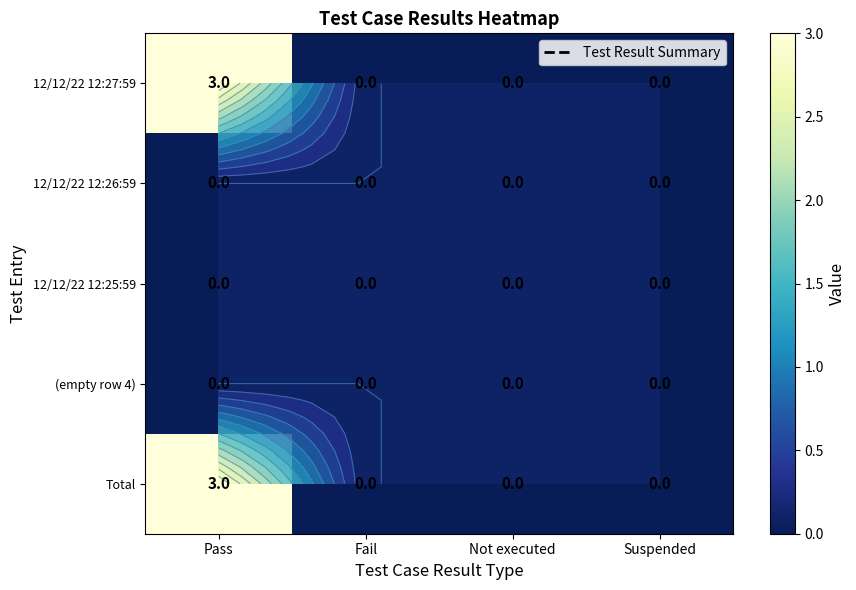

The value of (empty row 4) at Suspended is 0. True or false?

True